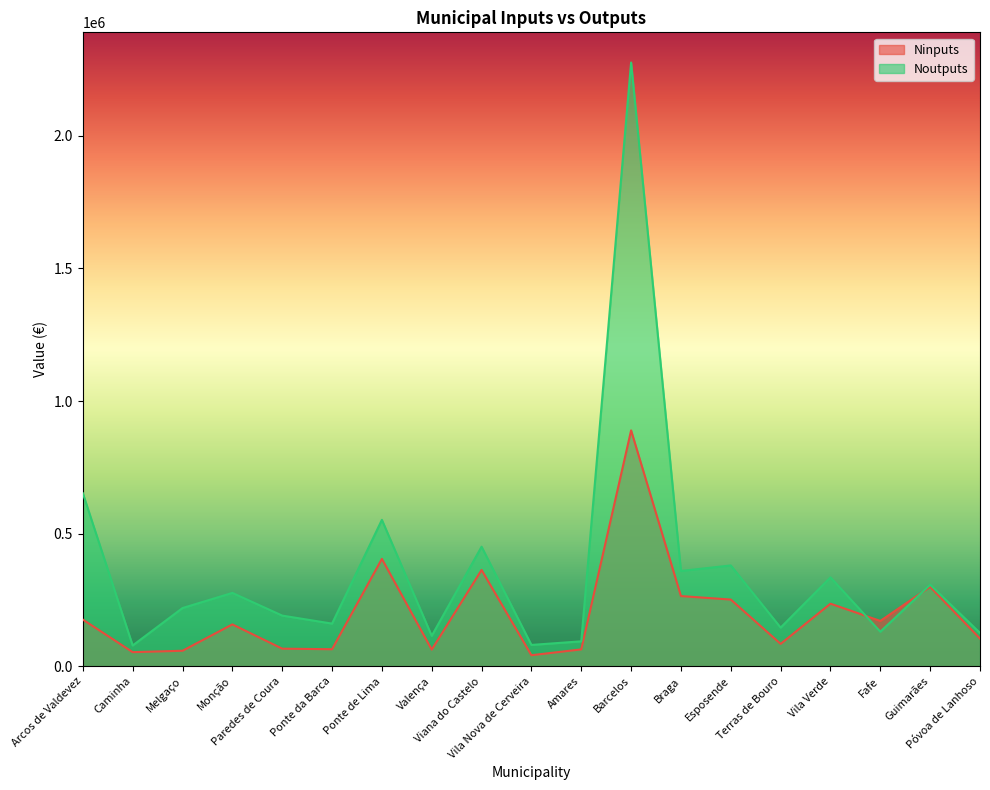

What position from the left is Terras de Bouro?

15